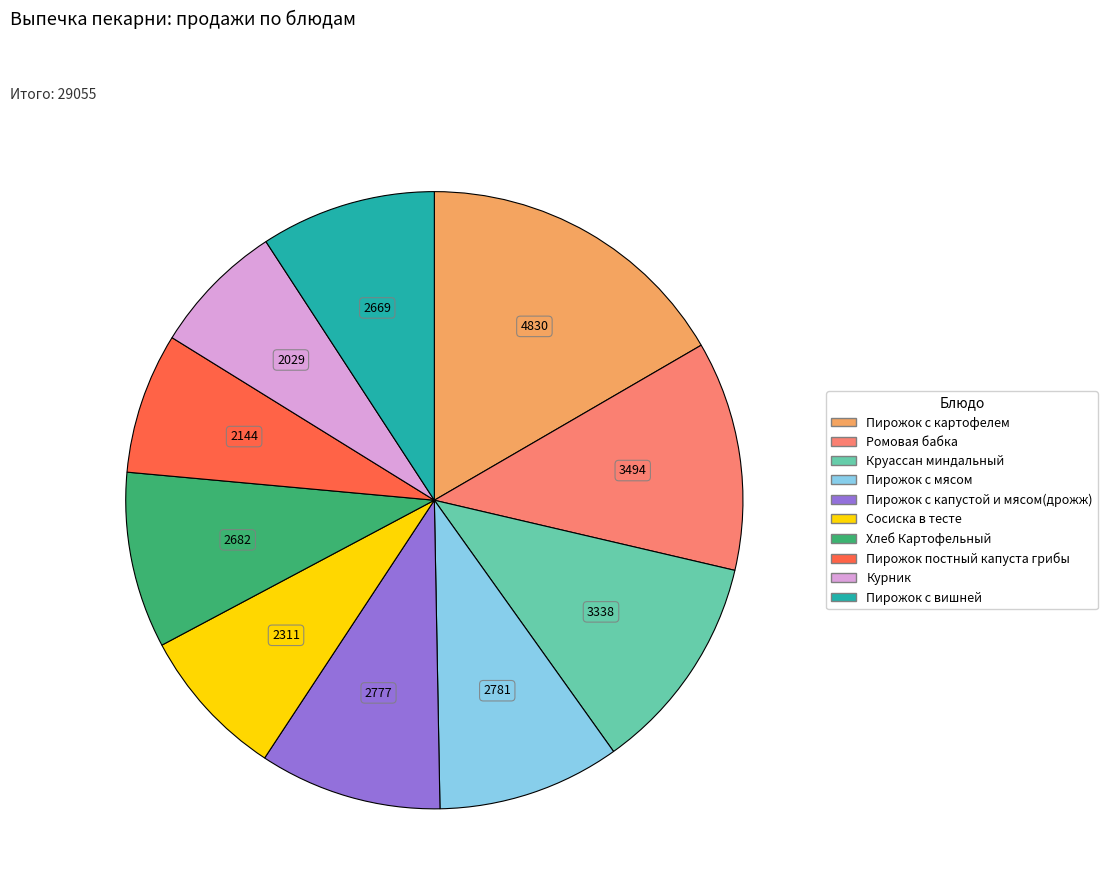

What is the ratio of the value at Пирожок постный капуста грибы to the value at Пирожок с картофелем?

0.4